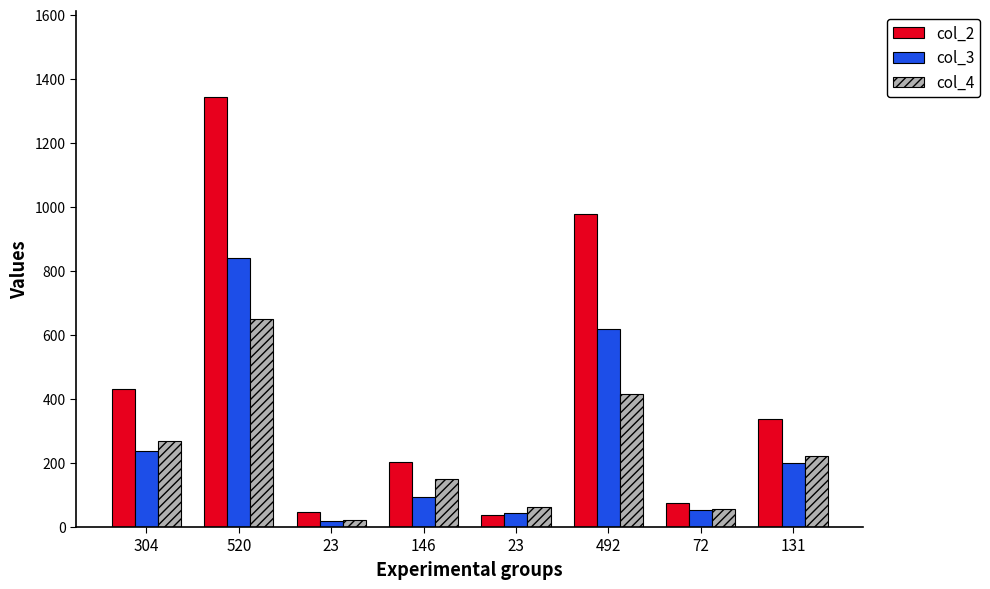

Which has a higher value, 23 or 72?

72